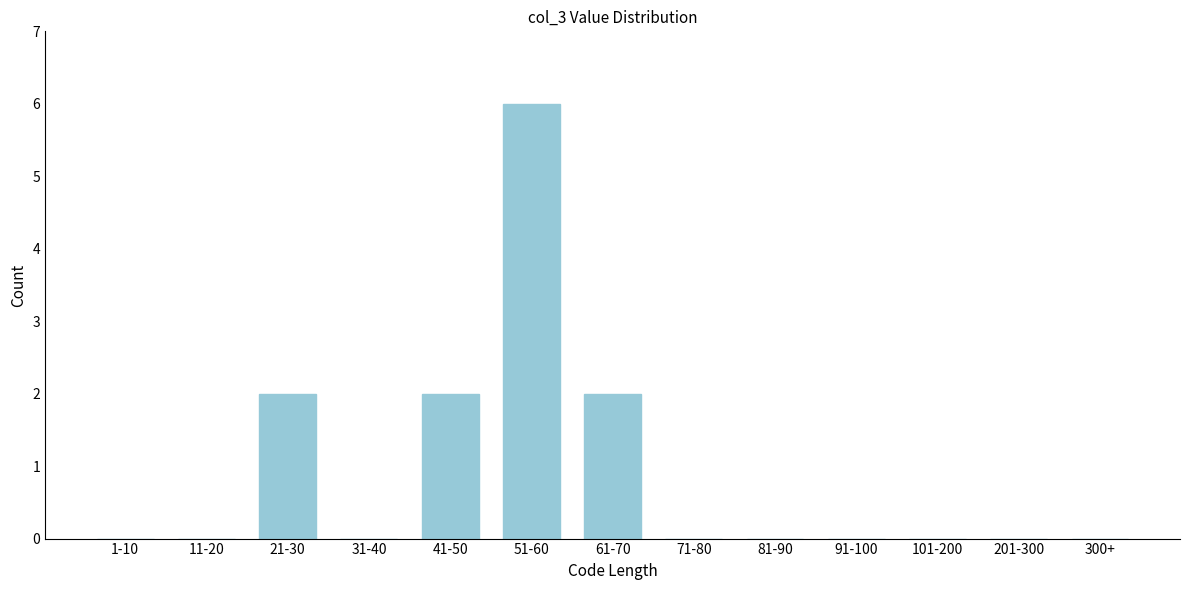

Reading left to right, transcribe all the data shown in this chart.

1-10=0	11-20=0	21-30=2	31-40=0	41-50=2	51-60=6	61-70=2	71-80=0	81-90=0	91-100=0	101-200=0	201-300=0	300+=0